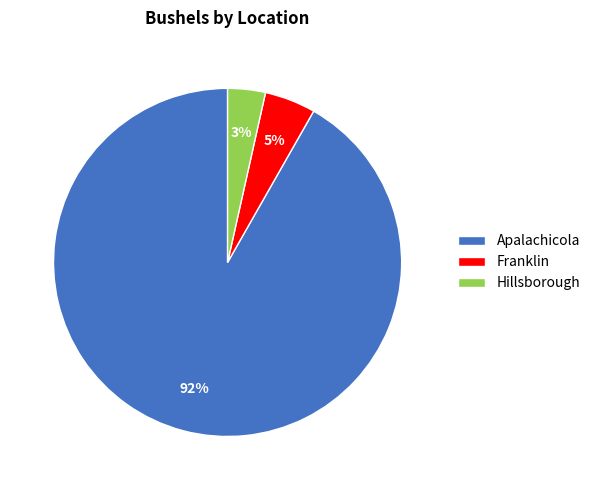

True or false: Franklin accounts for 5% of the total.

True